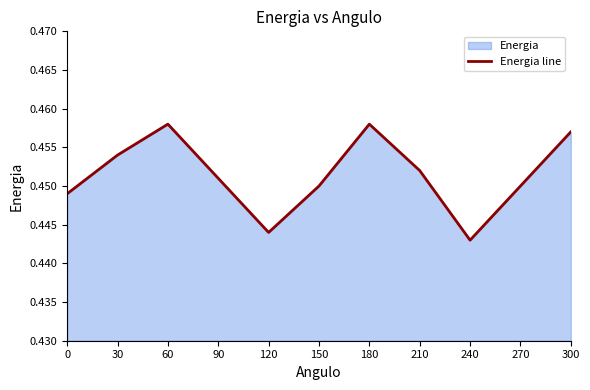

Reading left to right, transcribe all the data shown in this chart.

0=0.4	30=0.5	60=0.5	90=0.5	120=0.4	150=0.5	180=0.5	210=0.5	240=0.4	270=0.5	300=0.5